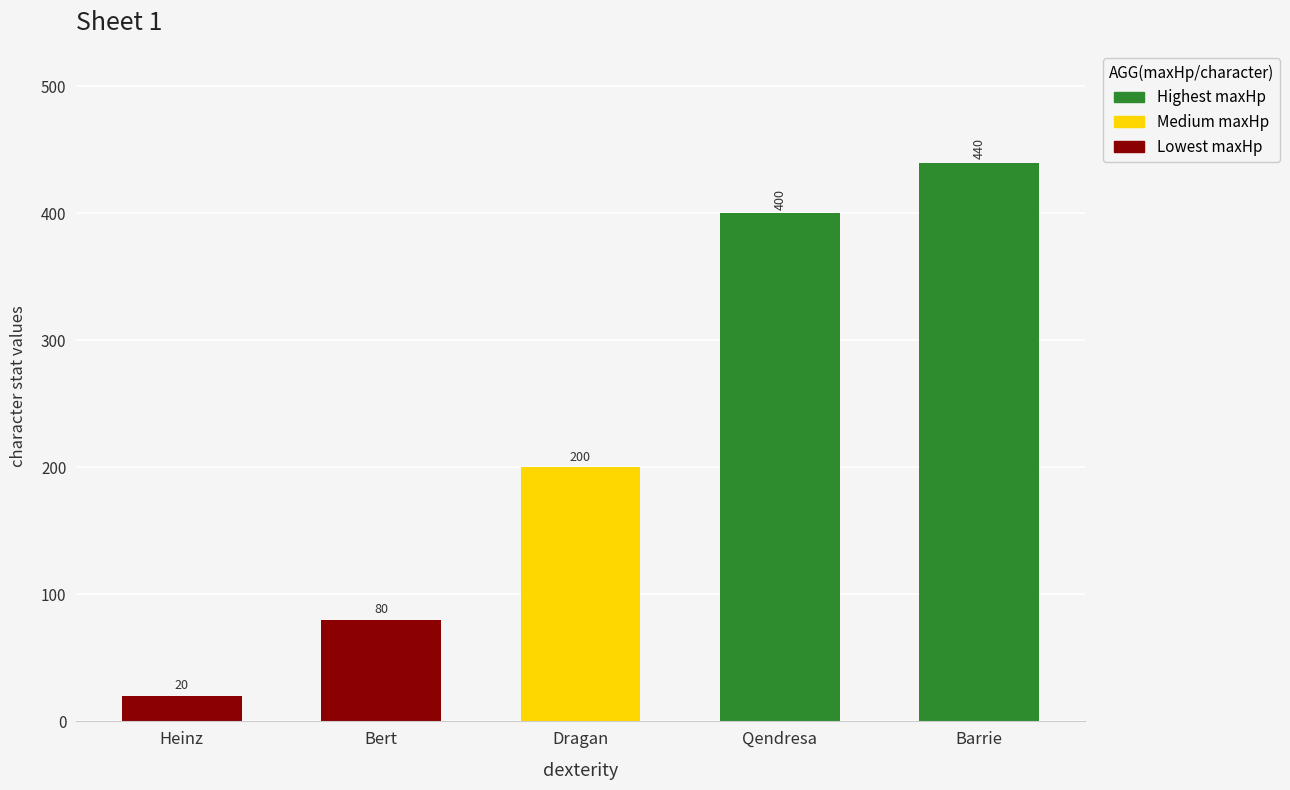

How many groups of bars are there?

5